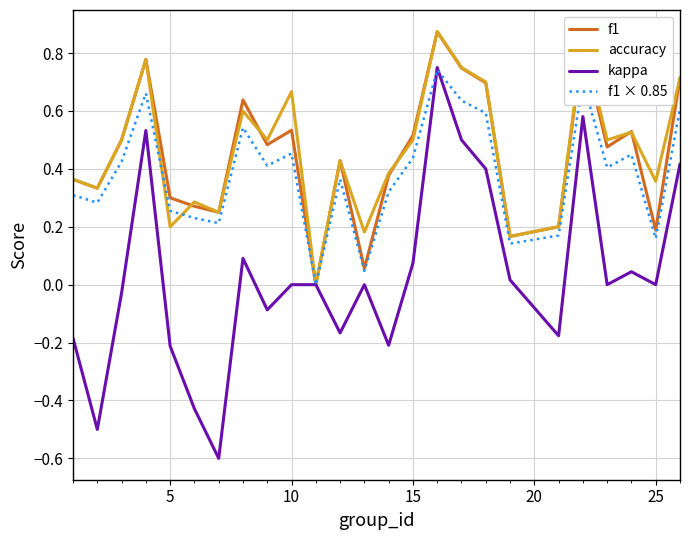

Which series has the largest range (max minus min)?

kappa